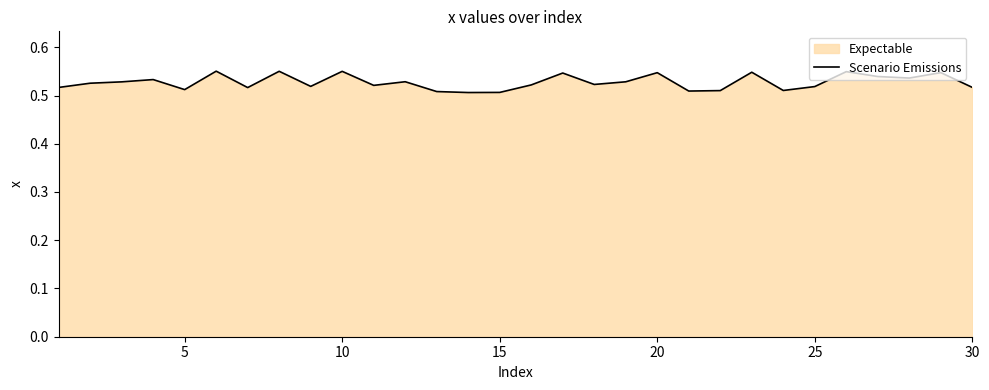

How many lines are shown in the chart?

1